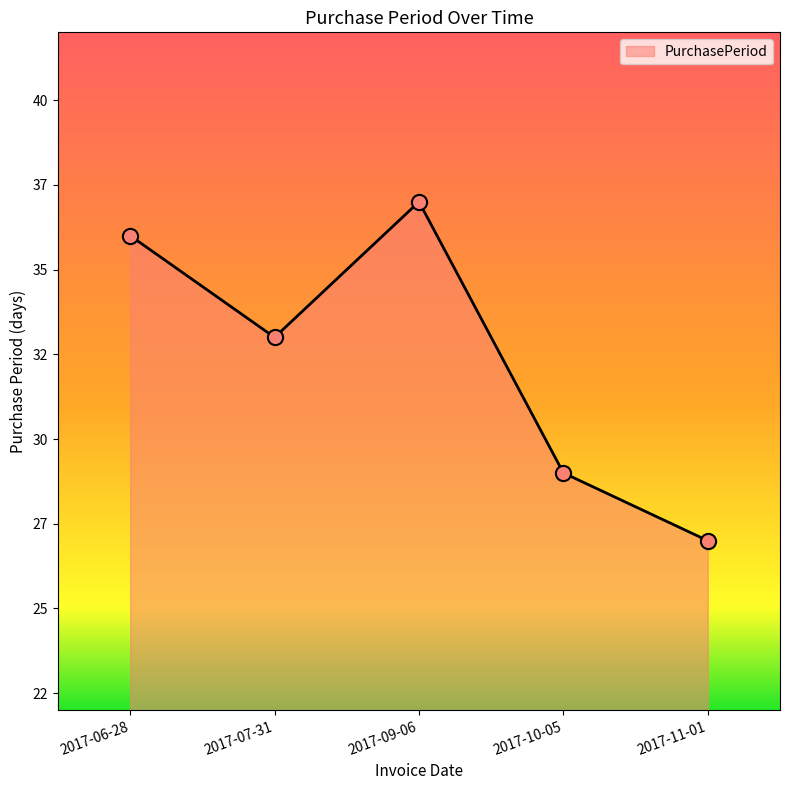

Which has a higher value, 2017-09-06 or 2017-07-31?

2017-09-06